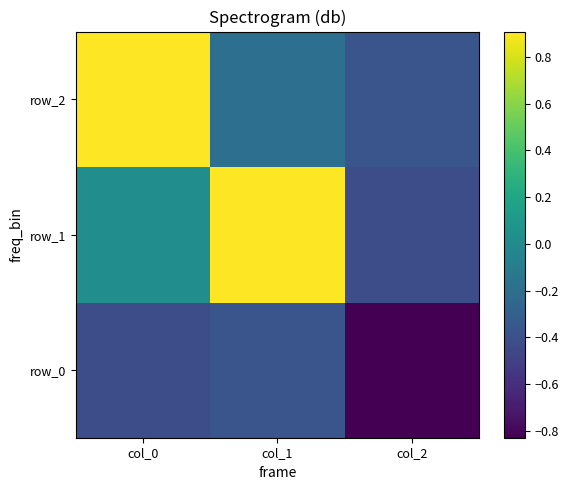

The value of row_2 at col_1 is -0.1. True or false?

False